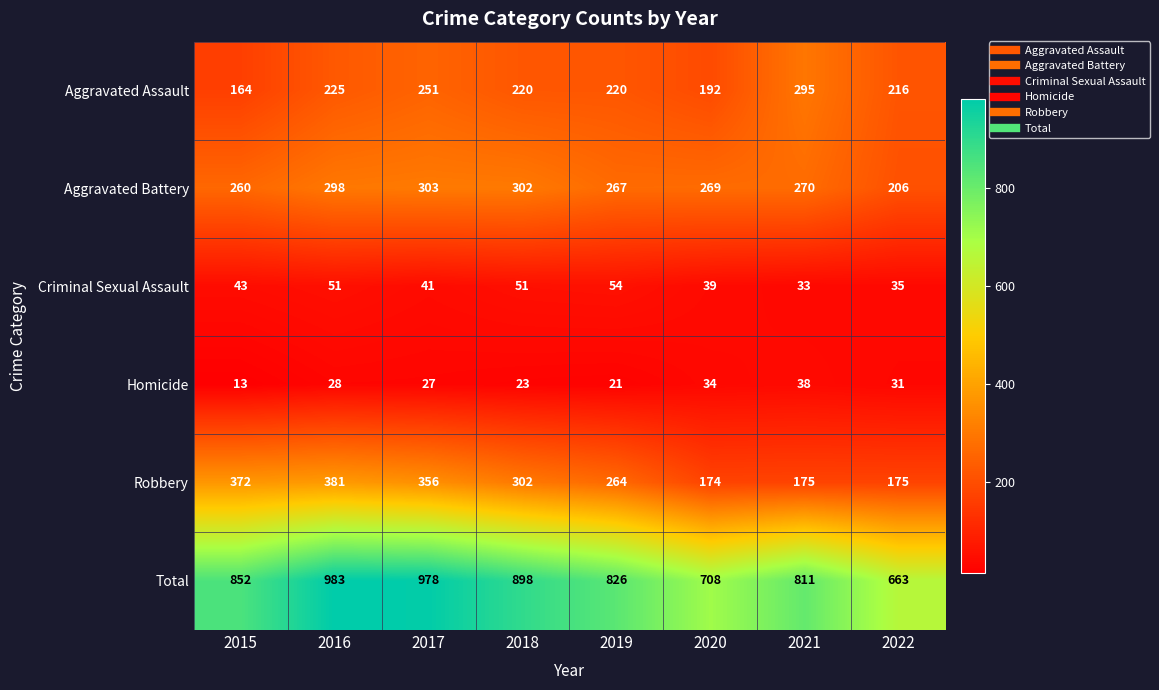

What is the approximate value of Homicide at 2017, to the nearest 5?

25